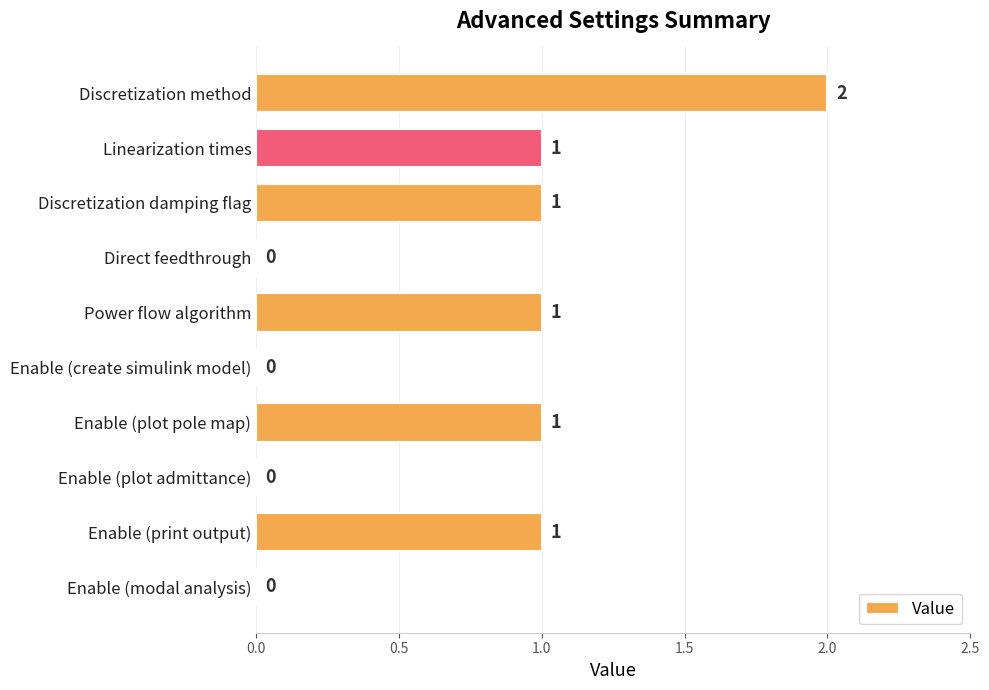

Which label corresponds to the largest value in the chart?

Discretization method